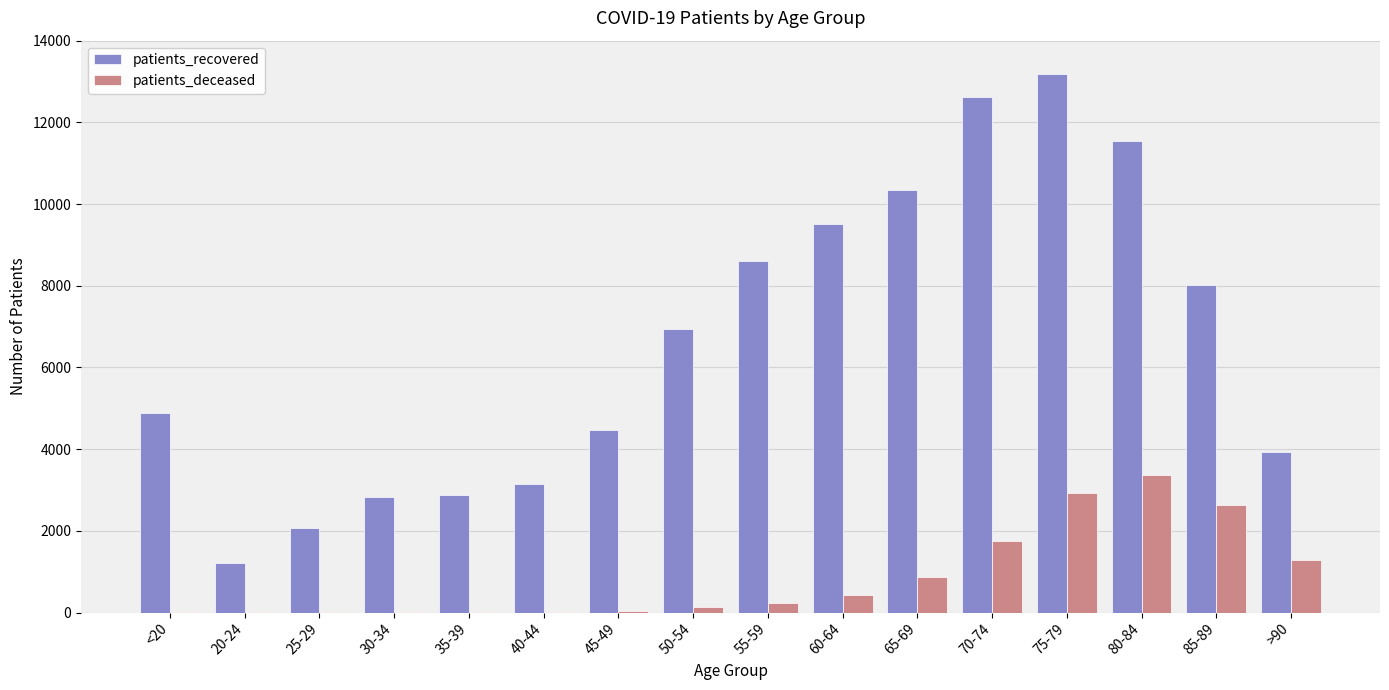

What is the sum of all patients_deceased values?

13772